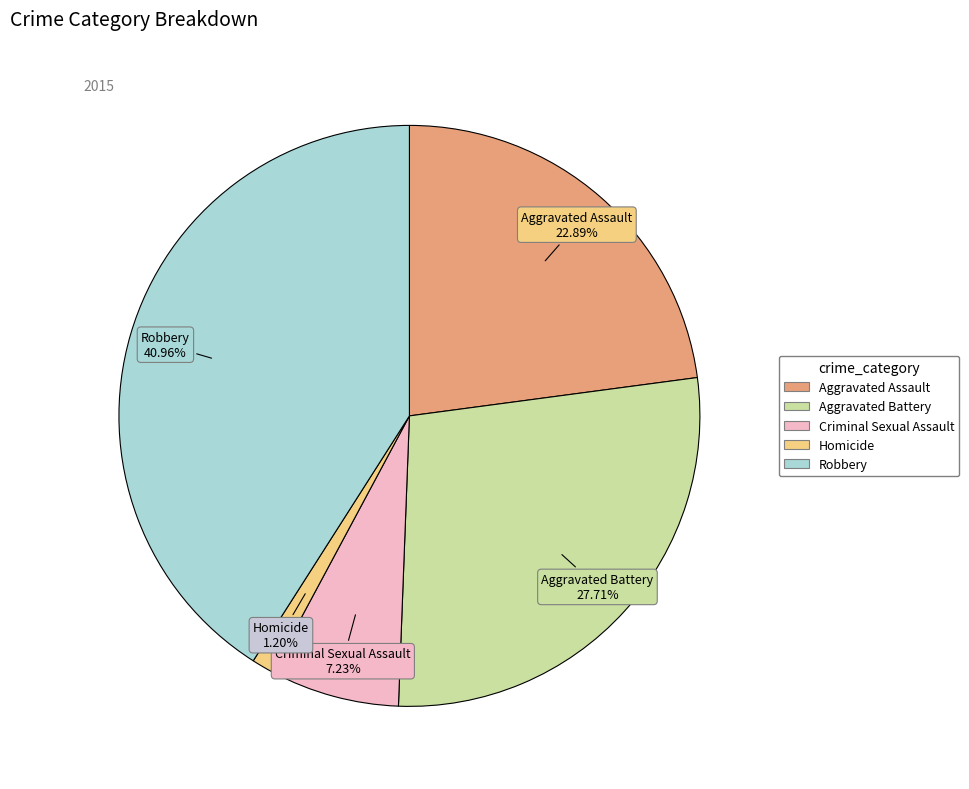

Is it true that Aggravated Assault is 29% of the pie?

False